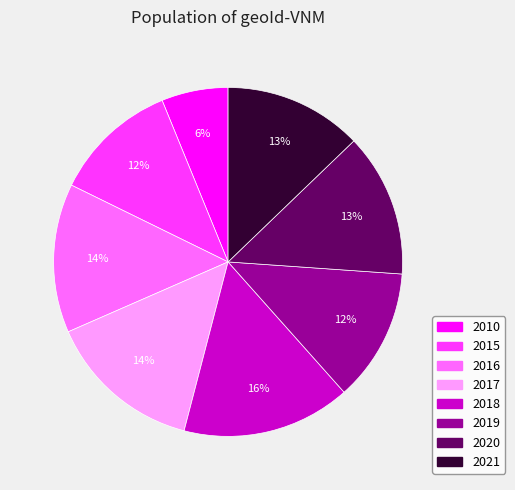

To the nearest percent, what portion does 2019 represent?

12%